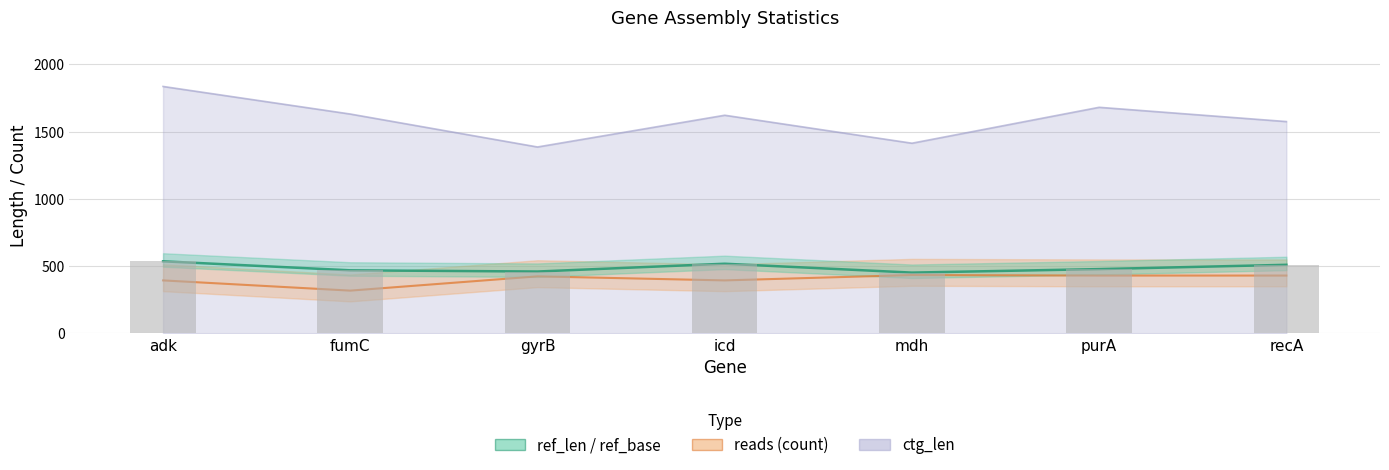

Does the chart contain stacked bars?

No